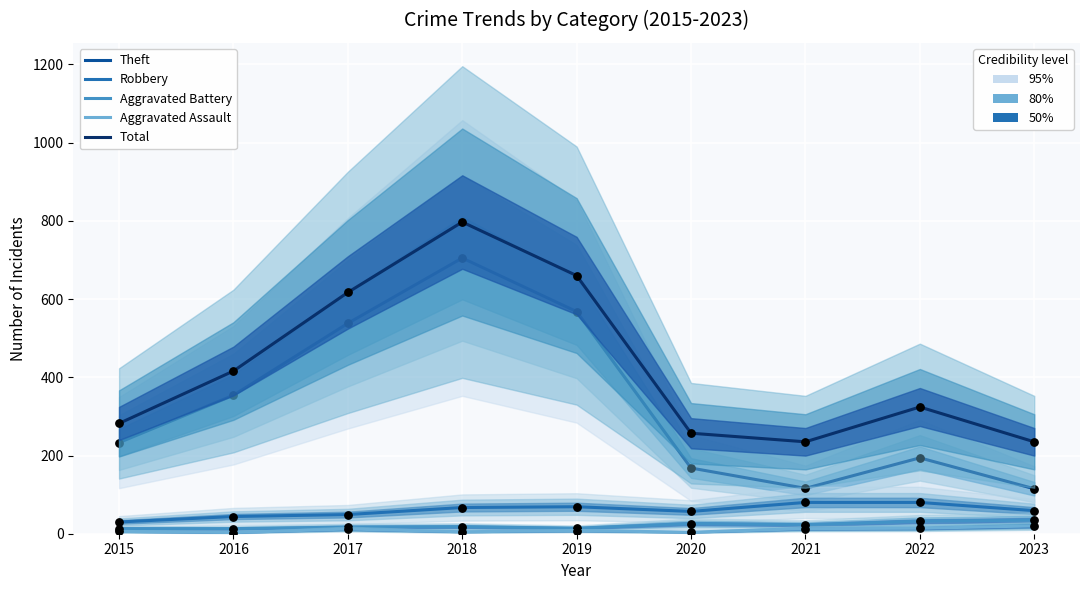

Which series has the widest spread of Y values?

Theft